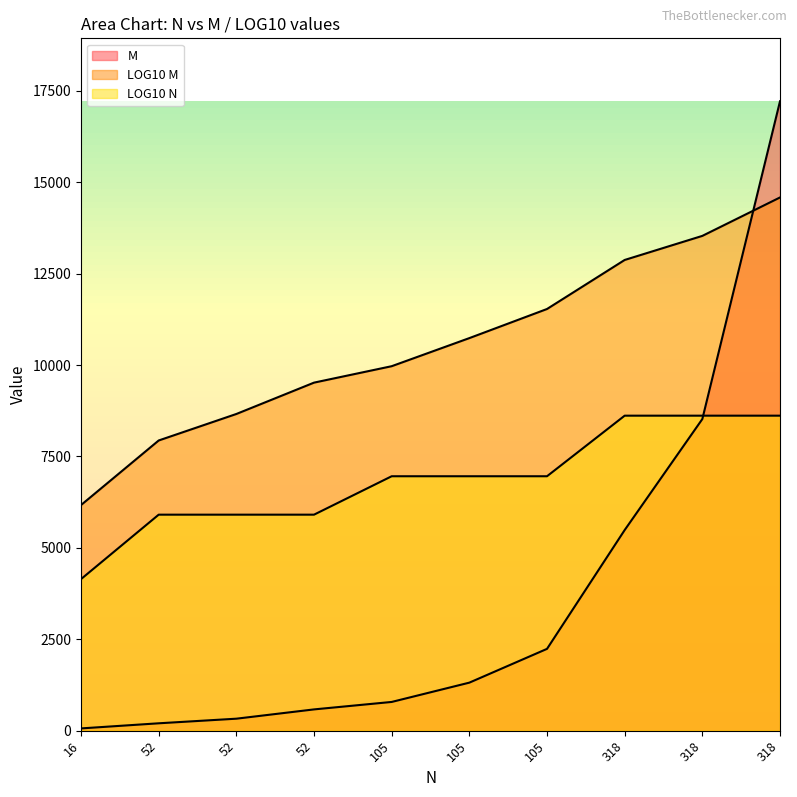

Does the chart display data point markers on the line(s)?

No